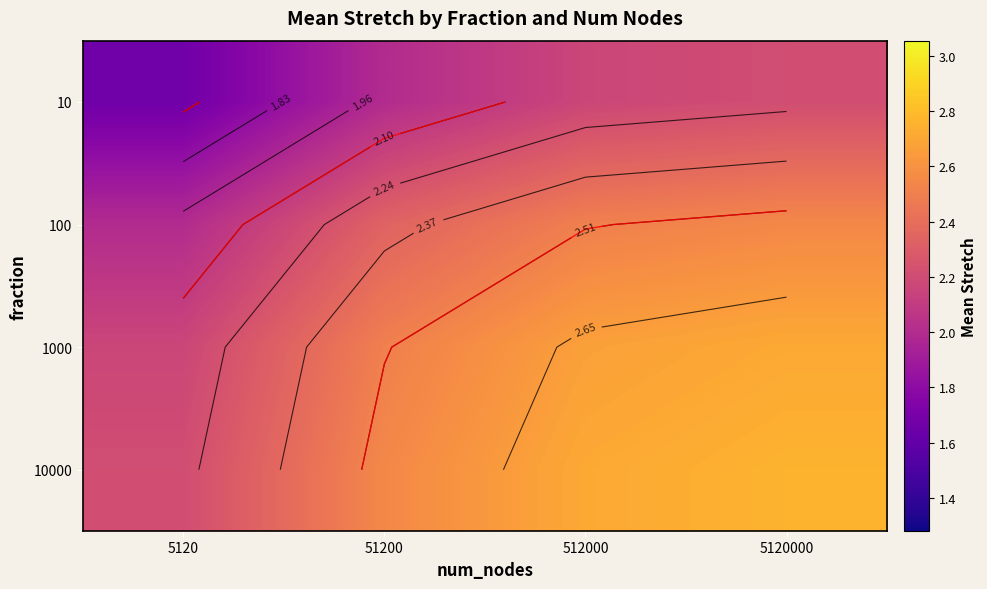

What is the difference between the highest and lowest values at 512000?

0.5